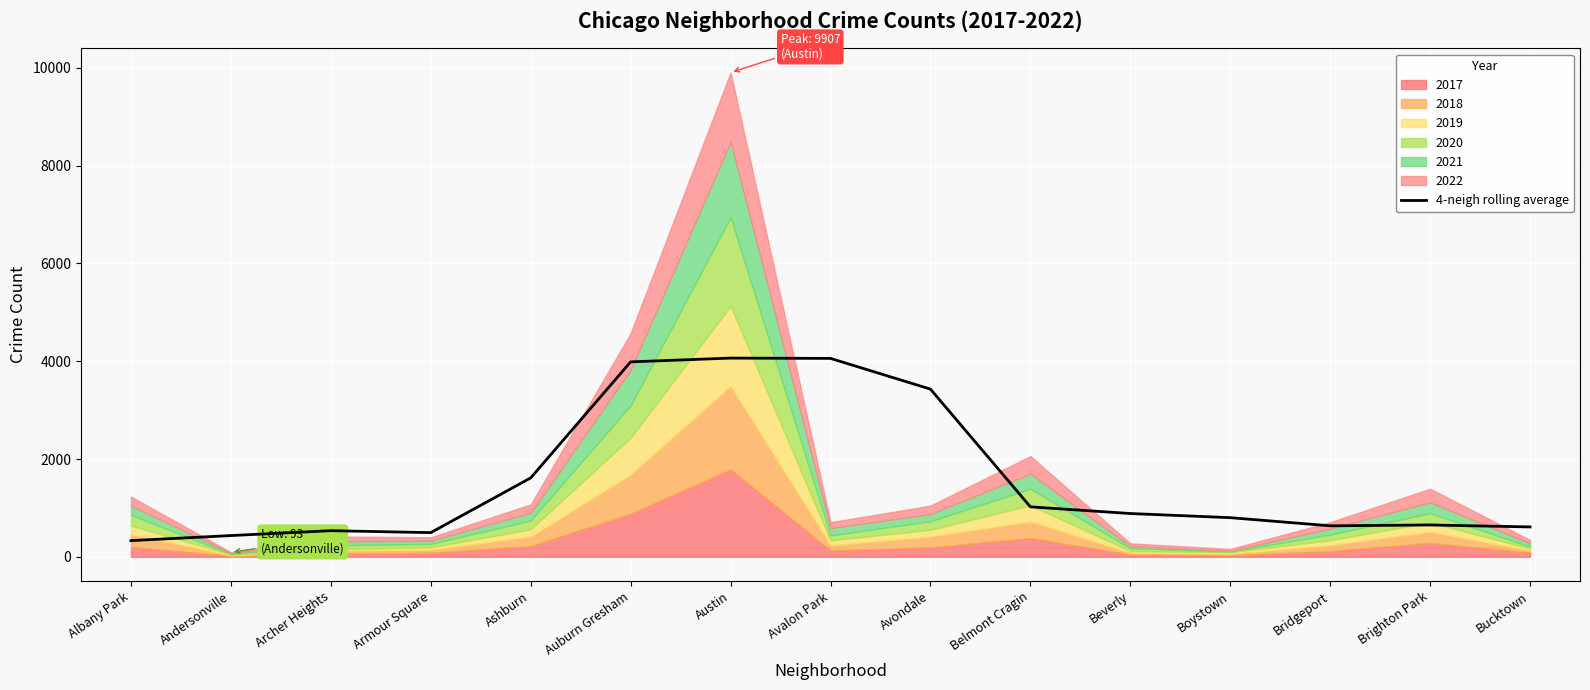

How many points are higher than both their immediate neighbors (excluding endpoints)?

3